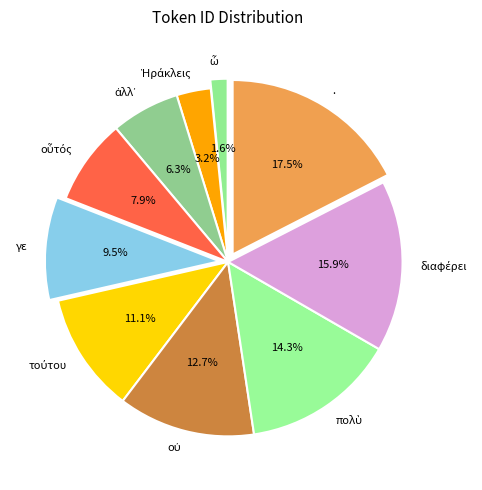

What is the largest slice in the pie chart?

.